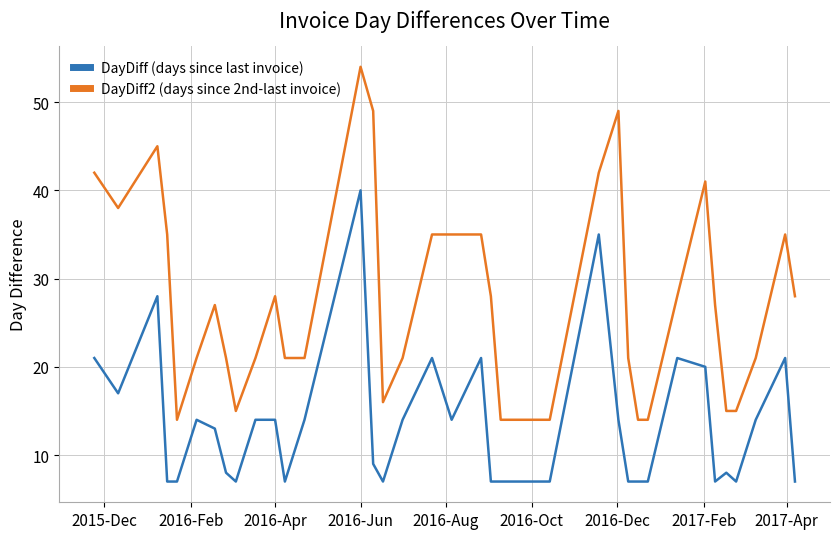

List the series in order of their overall mean, highest first.

DayDiff2 (days since 2nd-last invoice), DayDiff (days since last invoice)